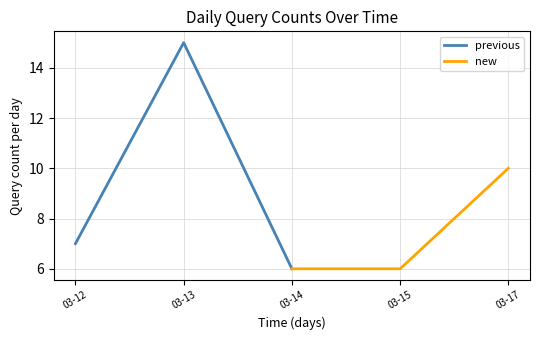

The value of previous at 03-12 is 9. True or false?

False